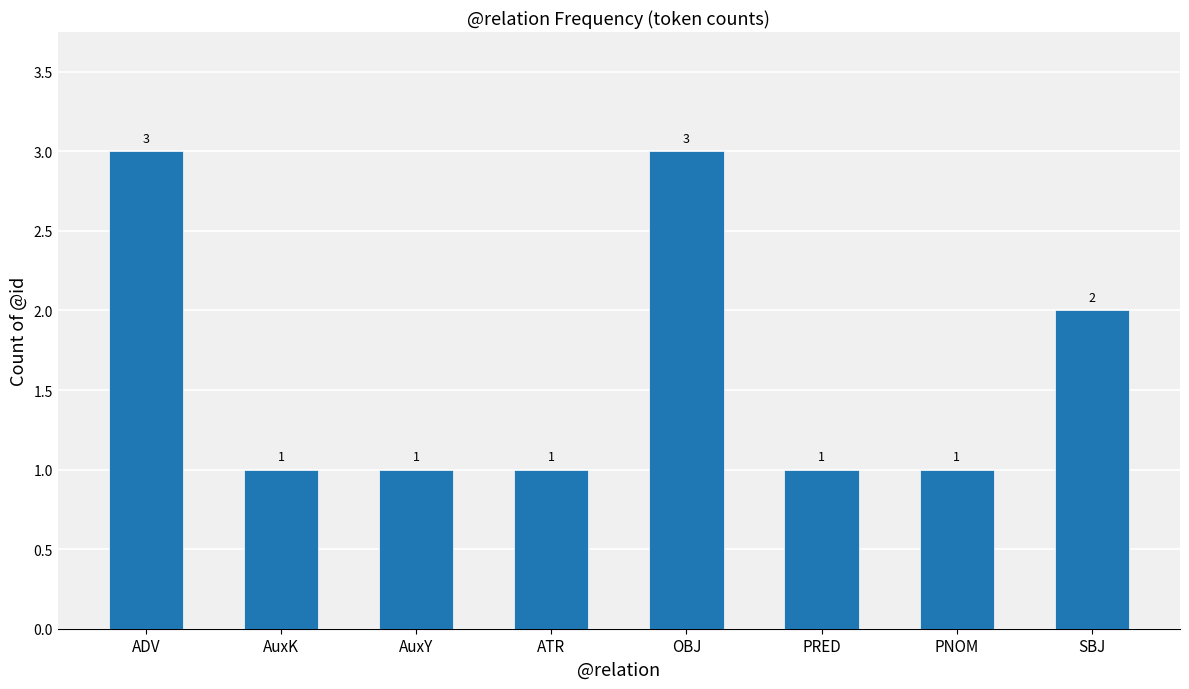

Which has a higher value, AuxY or OBJ?

OBJ